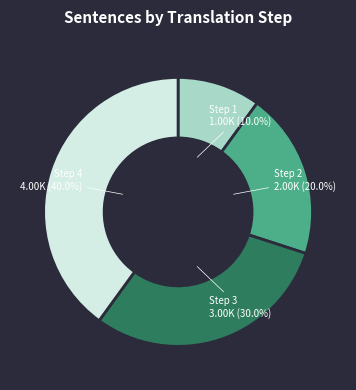

Is there any slice that represents more than half of the pie?

No